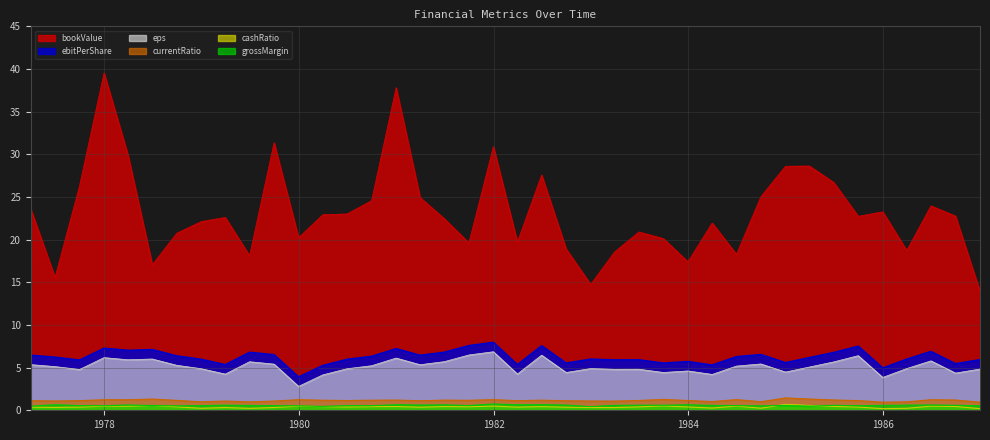

How many intersections are there between grossMargin and cashRatio?

4